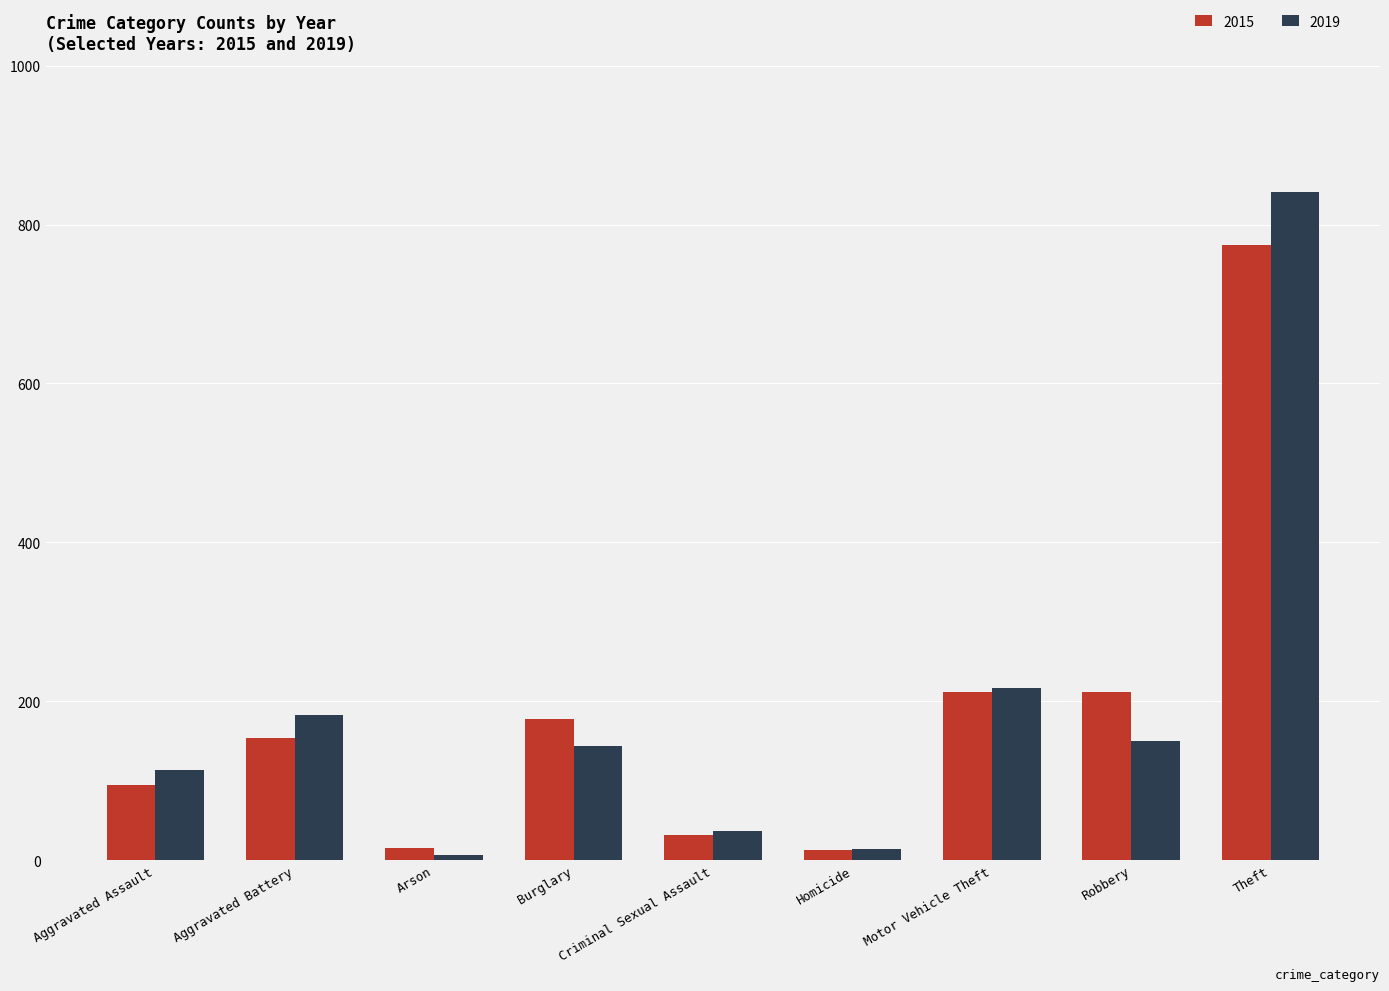

What position from the left is Burglary?

4